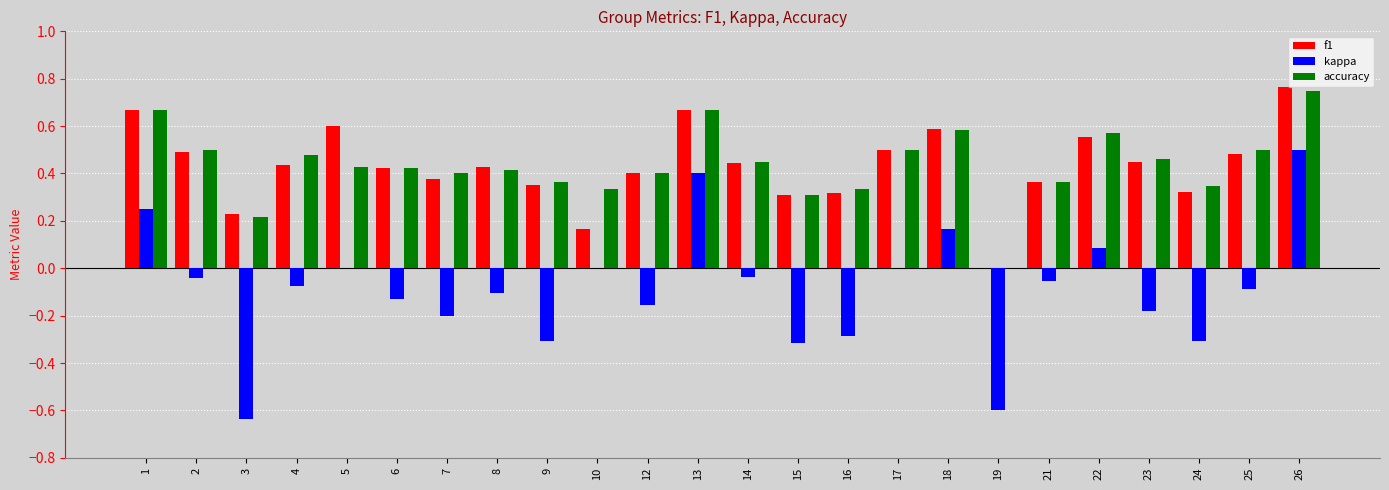

Count the number of data series in this chart.

3